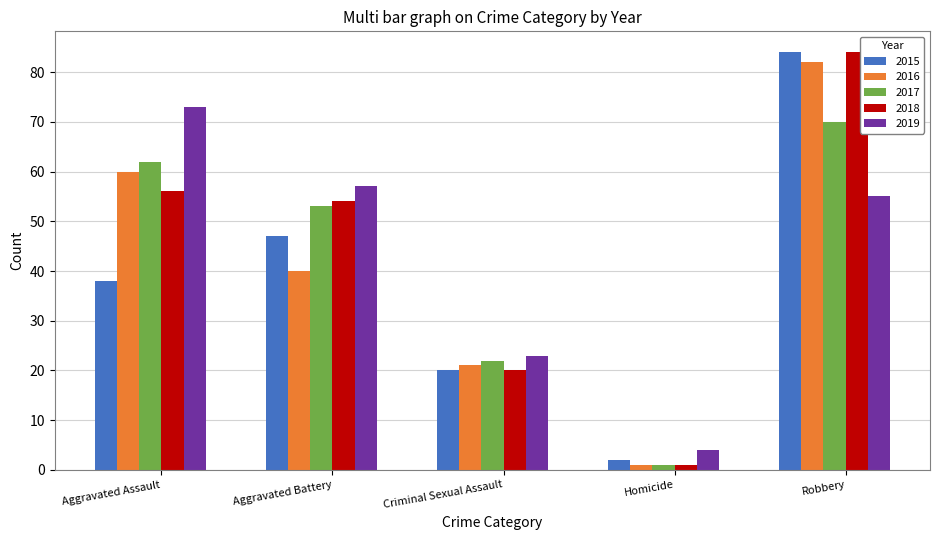

Where is 2018 nearest to the value 42?

Aggravated Battery